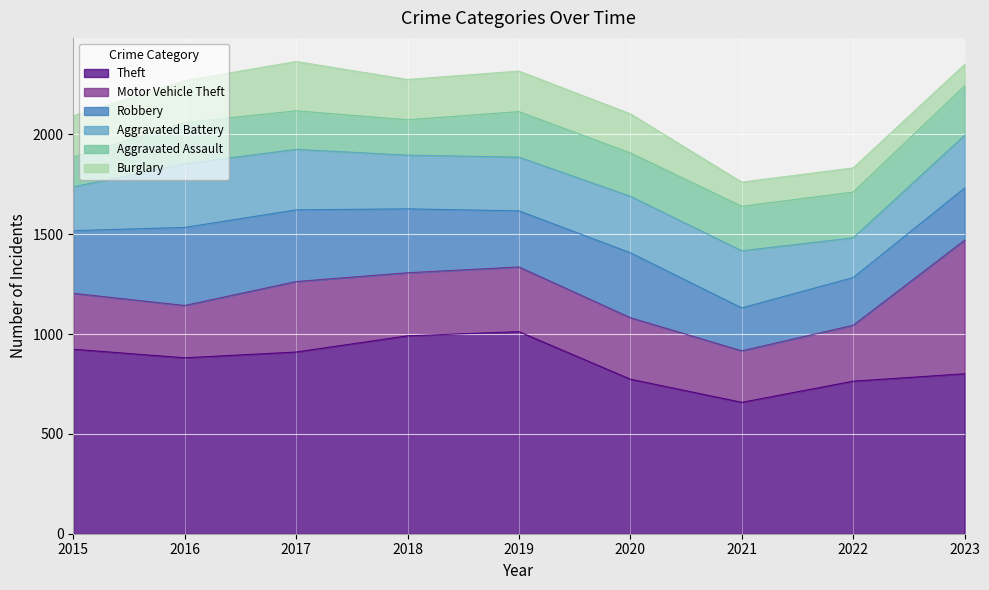

The Theft series shows 881 at 2016. True or false?

True